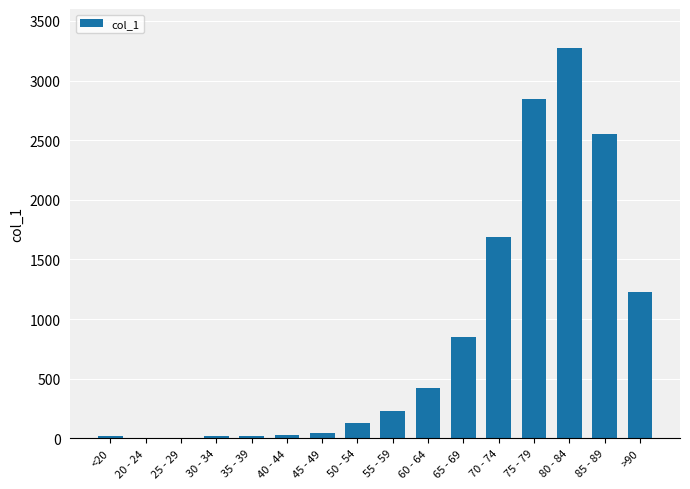

What is the maximum value shown in the chart?

3273